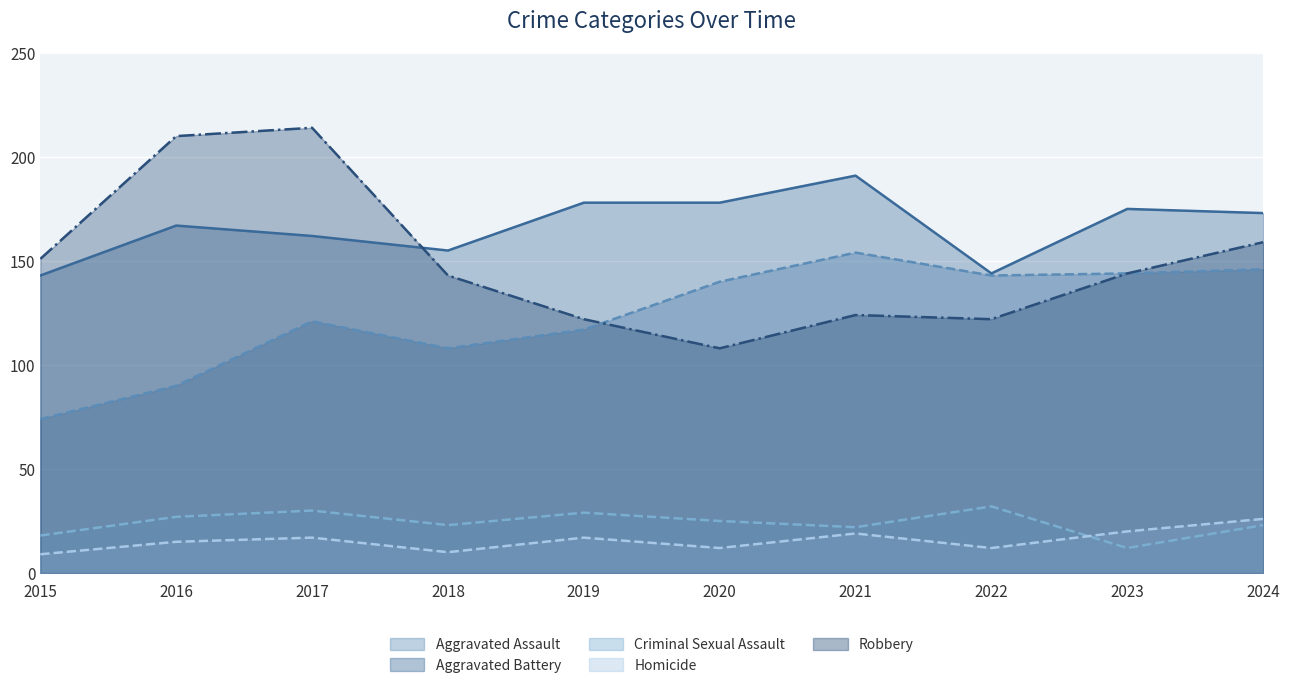

What are all the series names shown in the legend?

Aggravated Assault, Aggravated Battery, Criminal Sexual Assault, Homicide, Robbery